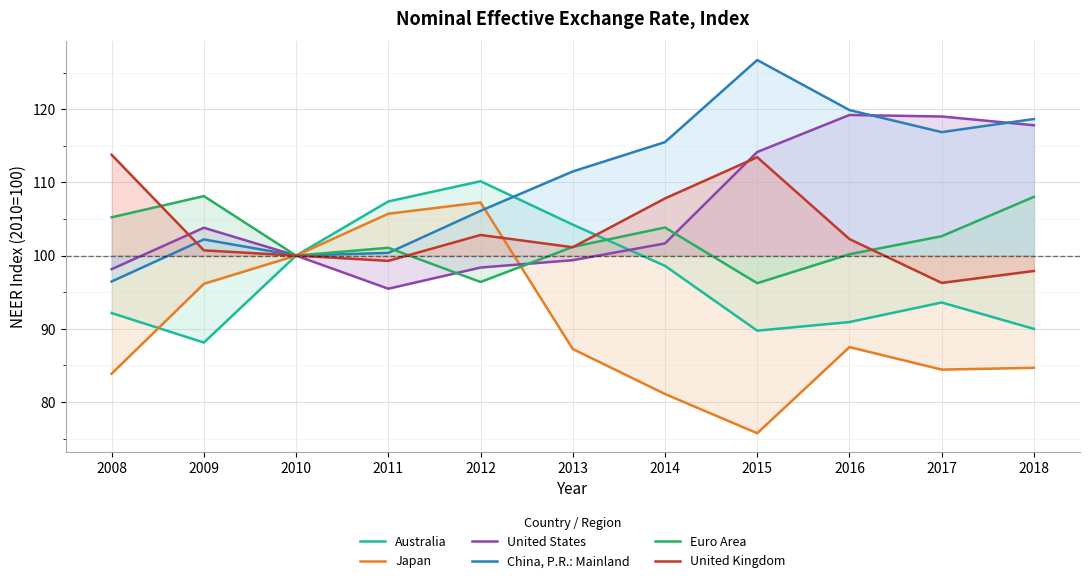

True or false: United Kingdom and Australia intersect in this chart.

True